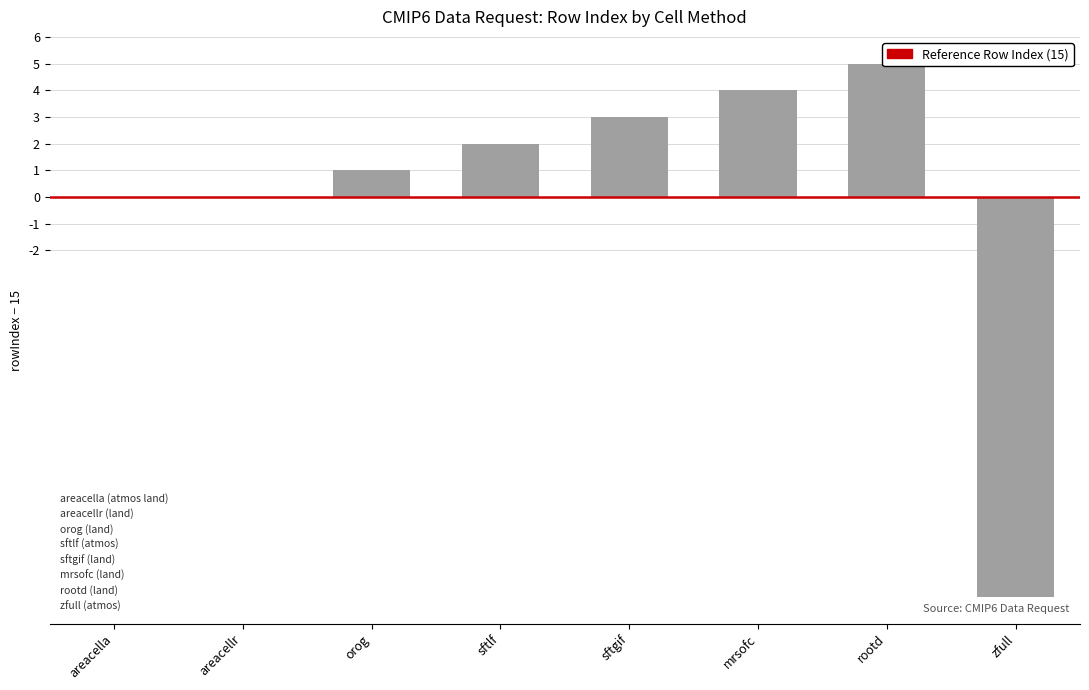

True or false: the data shows 1 at mrsofc.

False